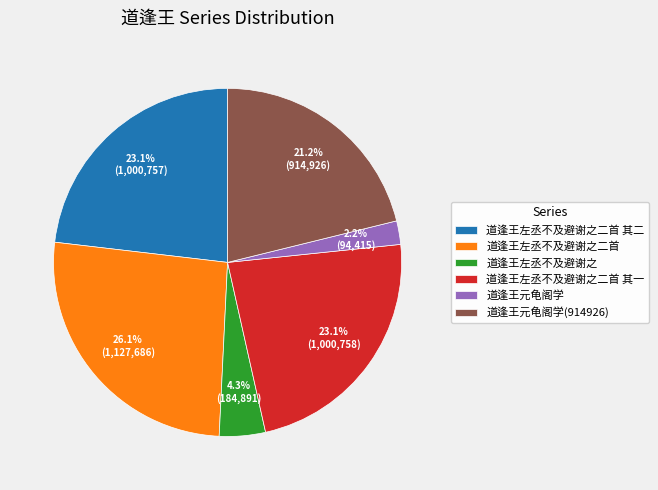

To the nearest percent, what is the combined percentage of 道逢王左丞不及避谢之二首 and 道逢王左丞不及避谢之?

30%